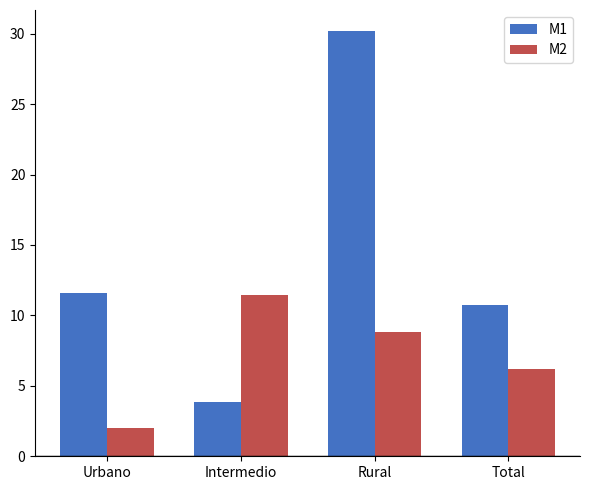

What is the difference between the maximum and minimum values in the M1 series?

26.3